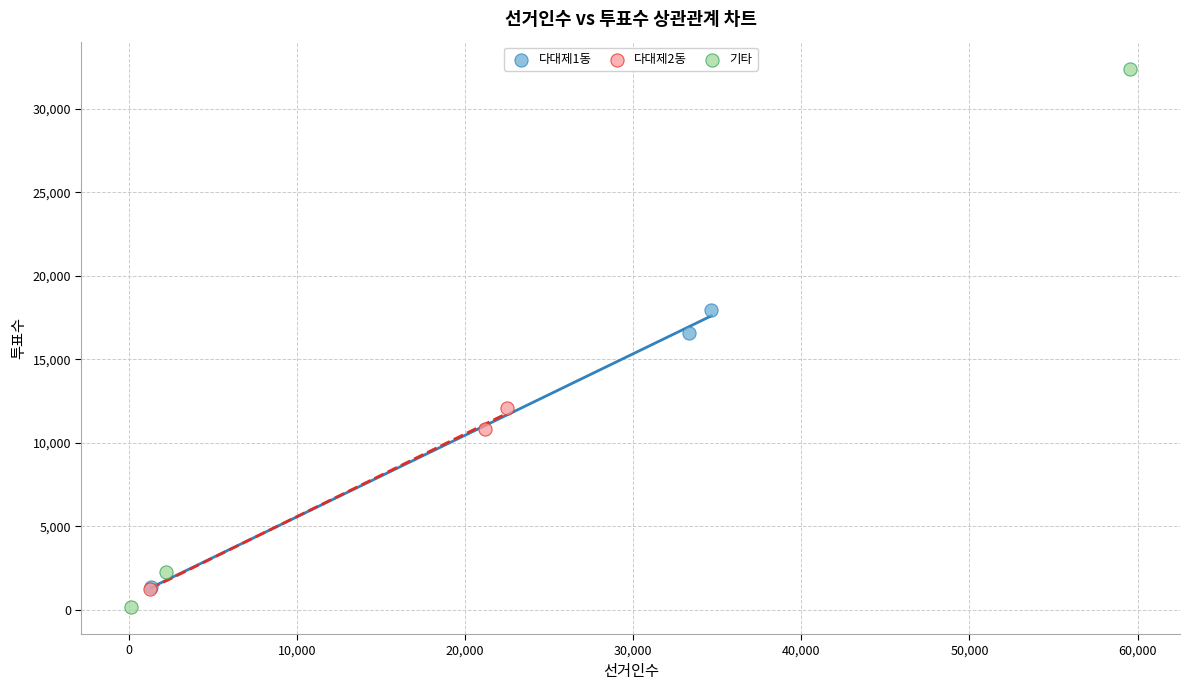

Which series has the widest spread of Y values?

기타